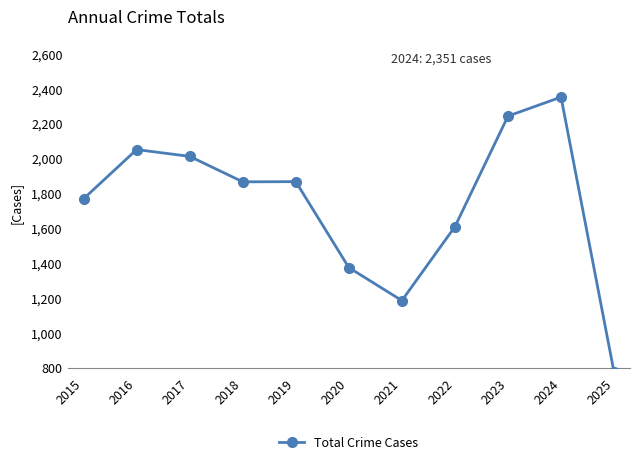

At which label does the data first exceed 1865?

2016